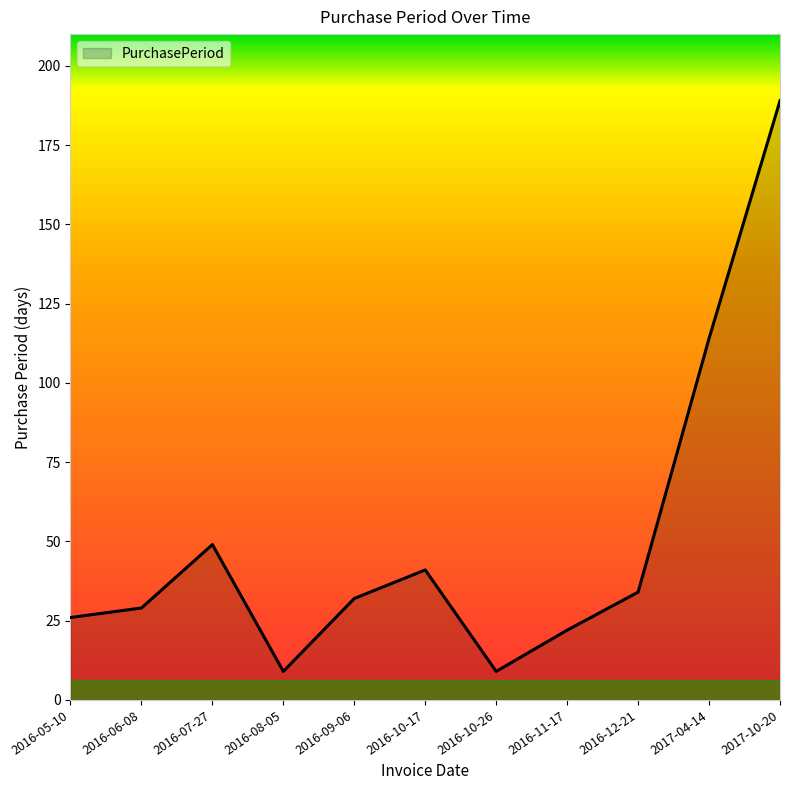

How many interior local valleys (lower than both neighbors) does the data have?

2